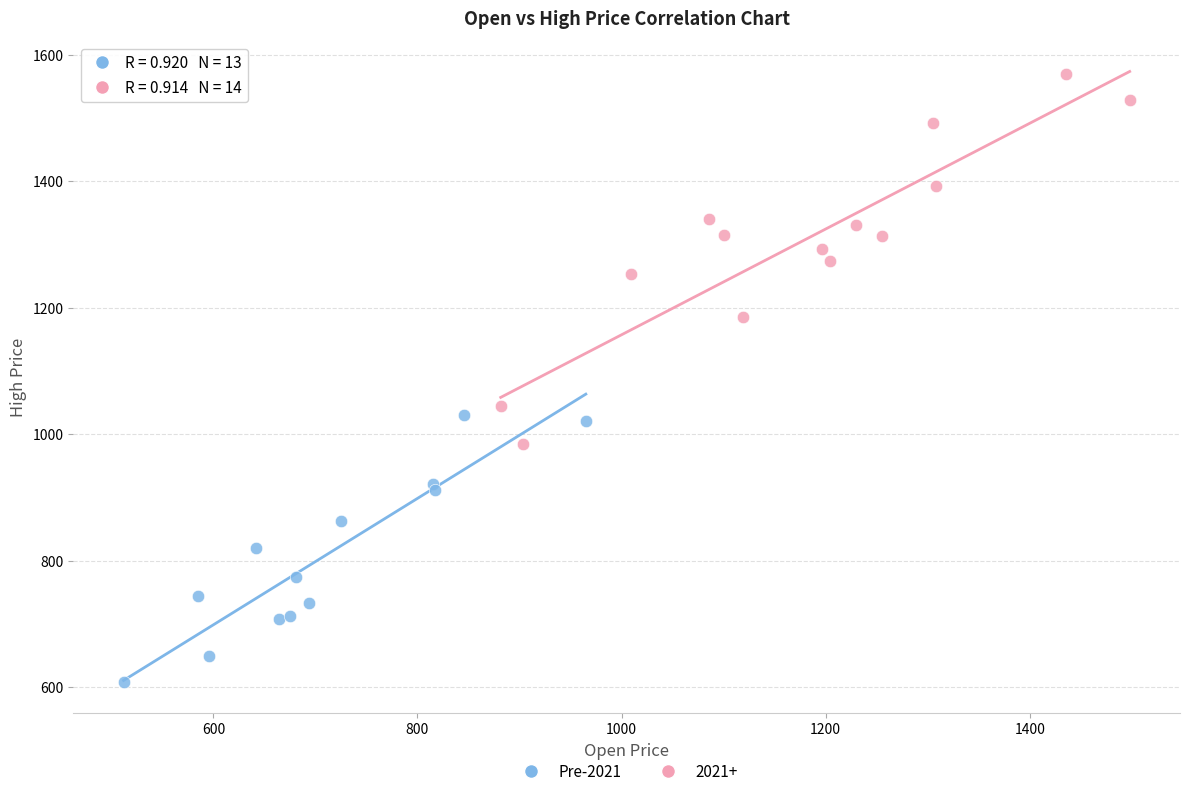

Which series has the widest spread of Y values?

2021+